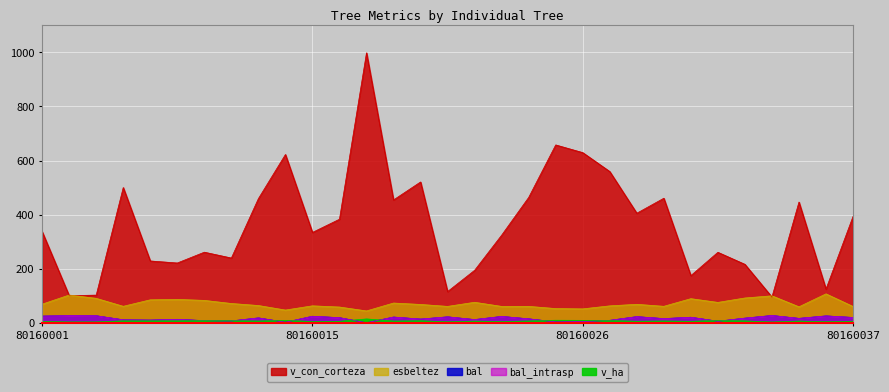

True or false: bal and v_ha intersect in this chart.

True